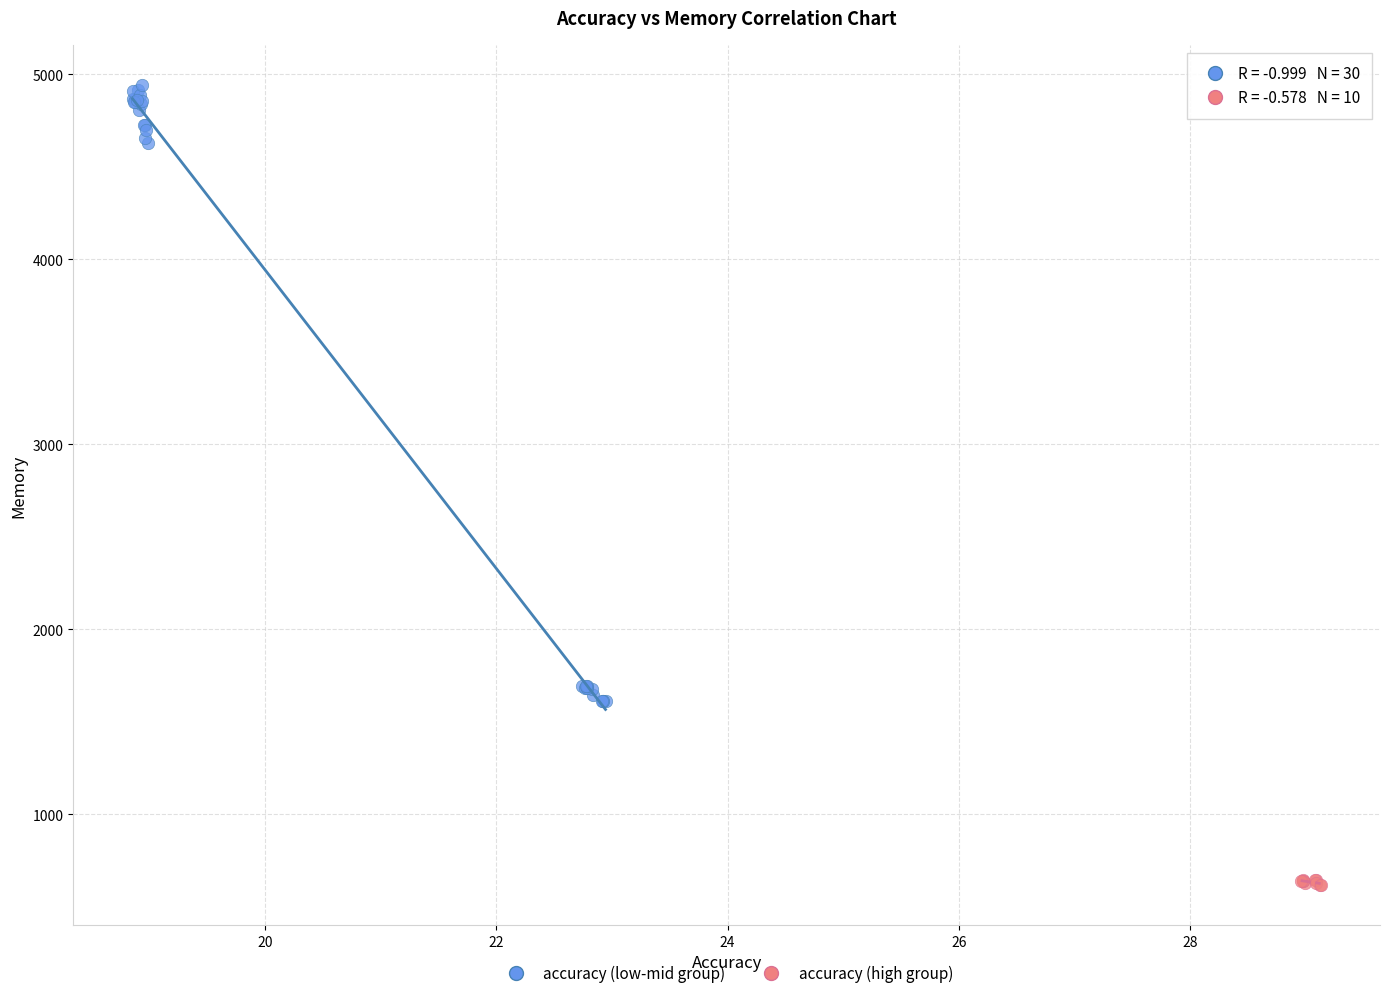

Which series reaches the maximum Y coordinate?

accuracy (low-mid group)